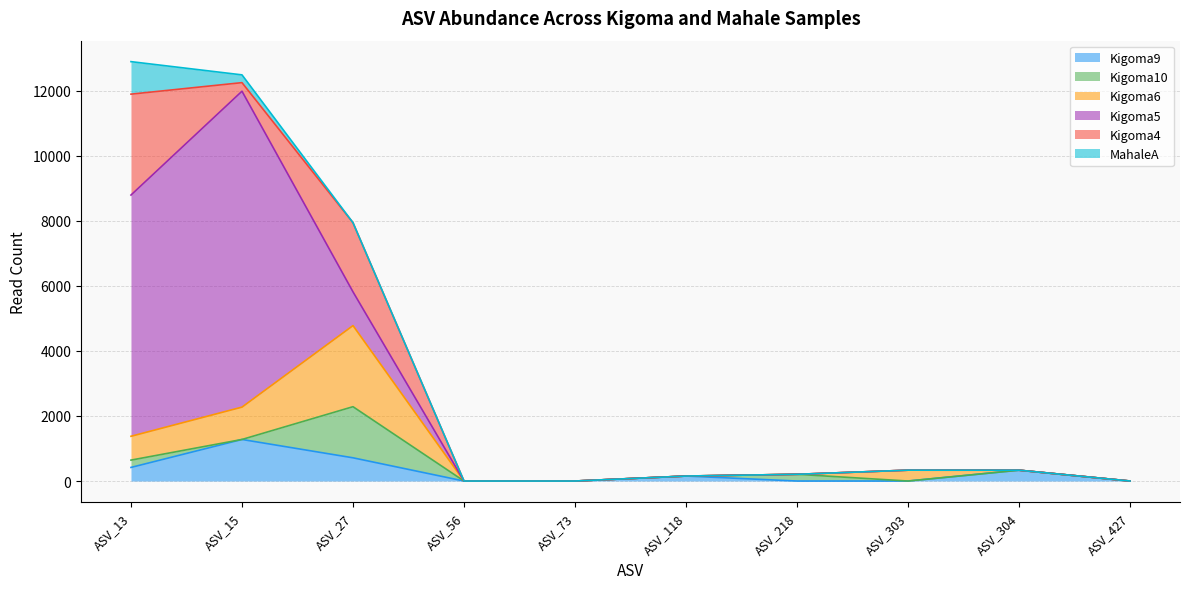

How many values in the Kigoma9 series are below 153?

5